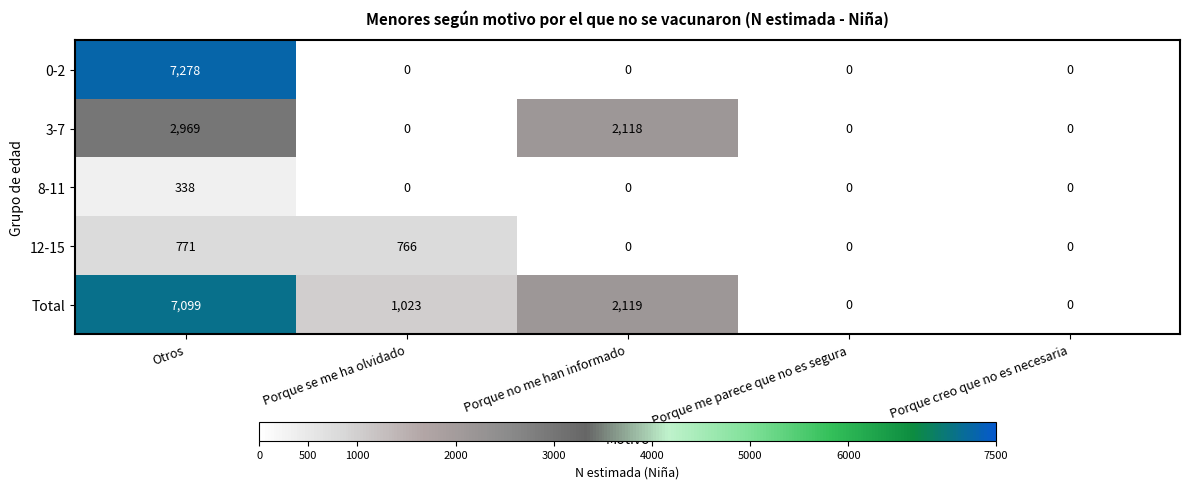

At which label does Total reach its peak?

Otros